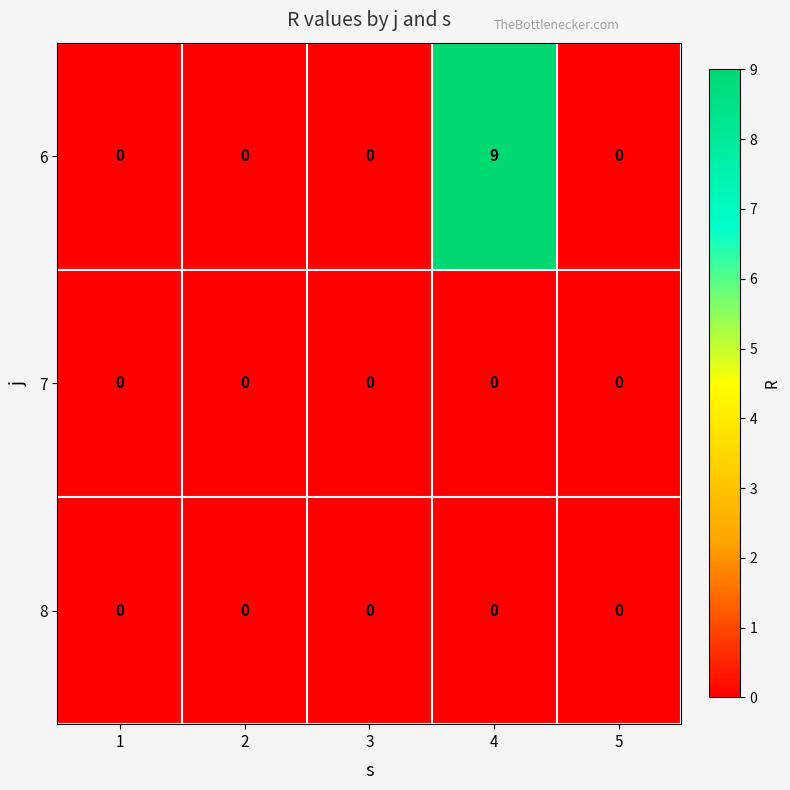

At which category is the sum across all series the highest?

4